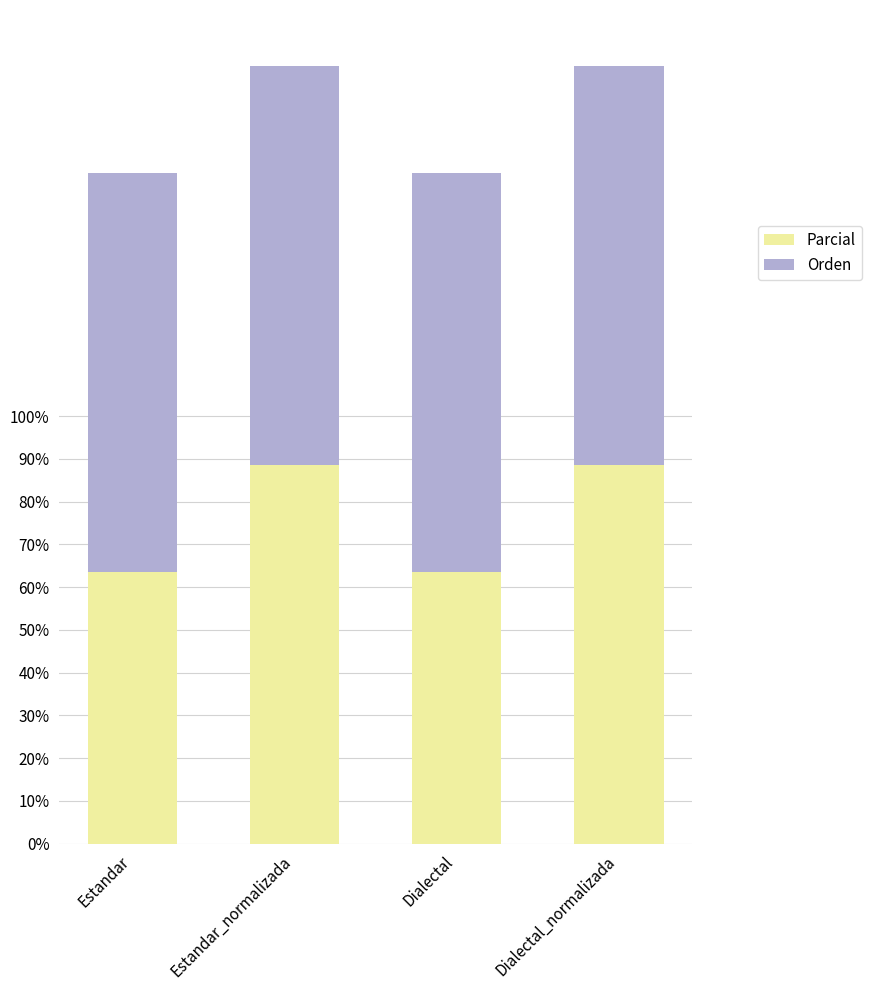

What is the average value of the Parcial series?

76.1